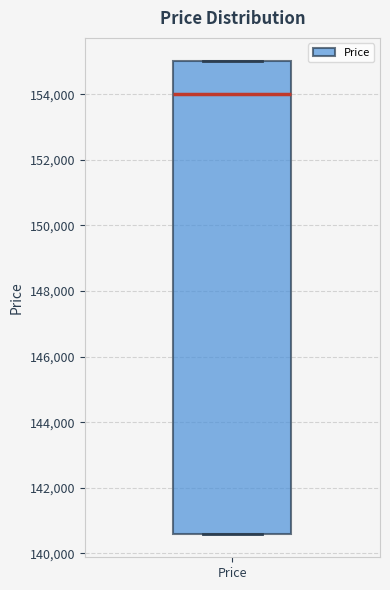

Where is the upper edge of the box for Price on the y-axis? The values are not printed on the chart, so give them approximately, as read against the axis.

155000